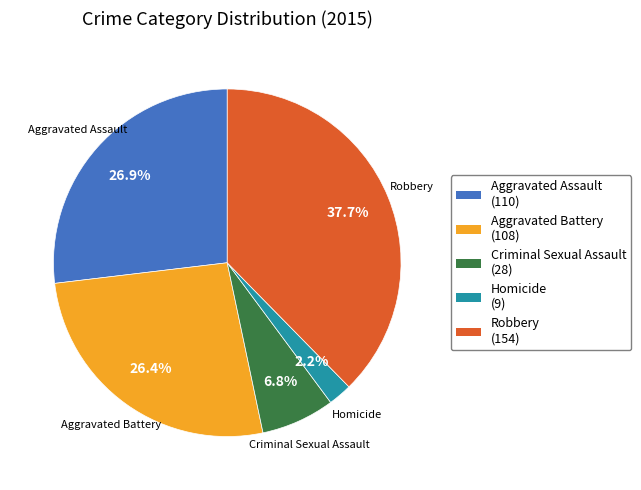

Is there any slice that represents more than half of the pie?

No